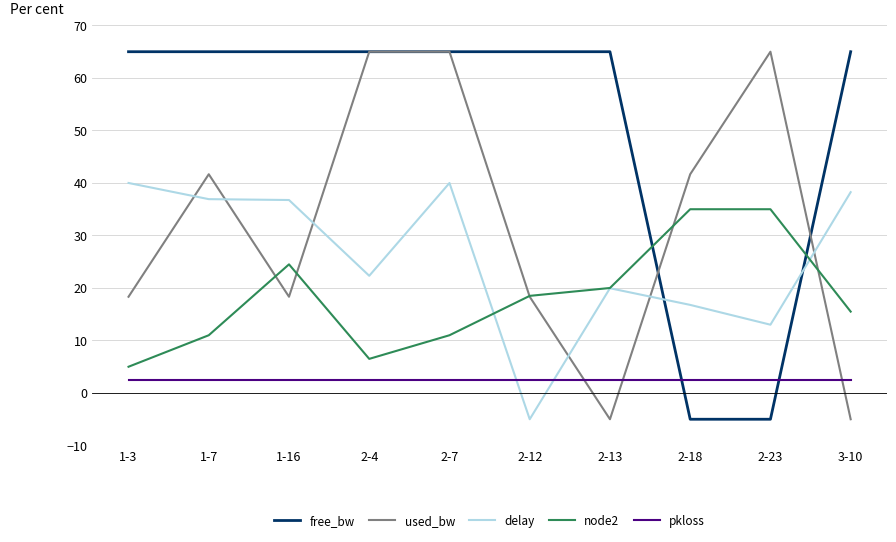

Which series has the largest total across all categories?

free_bw